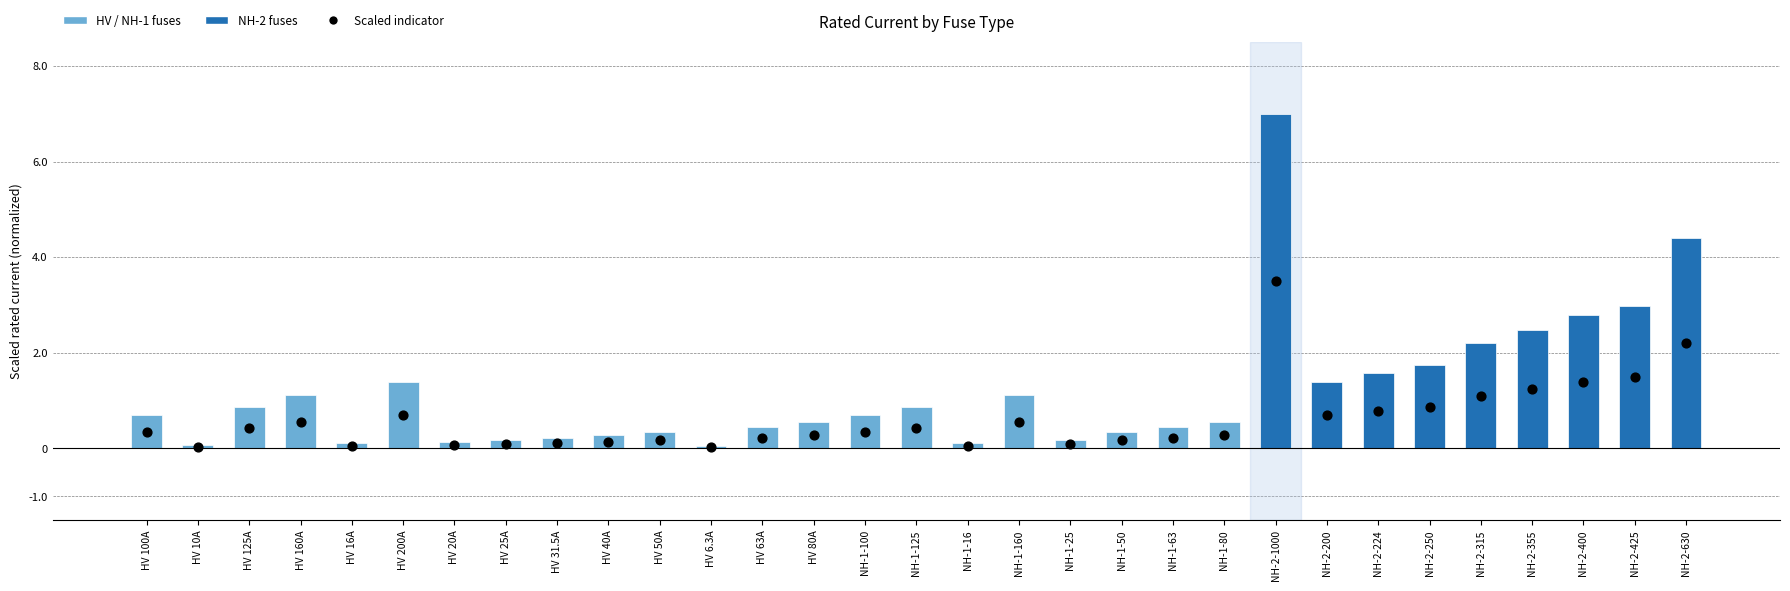

At how many categories does at least one series exceed 3?

2